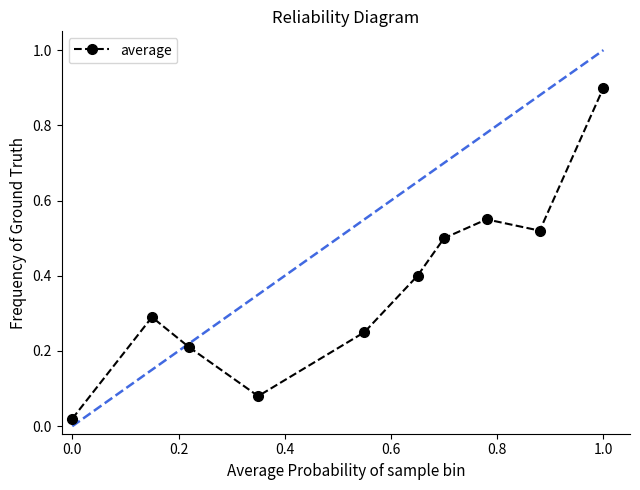

What is the sum of all values?

3.7